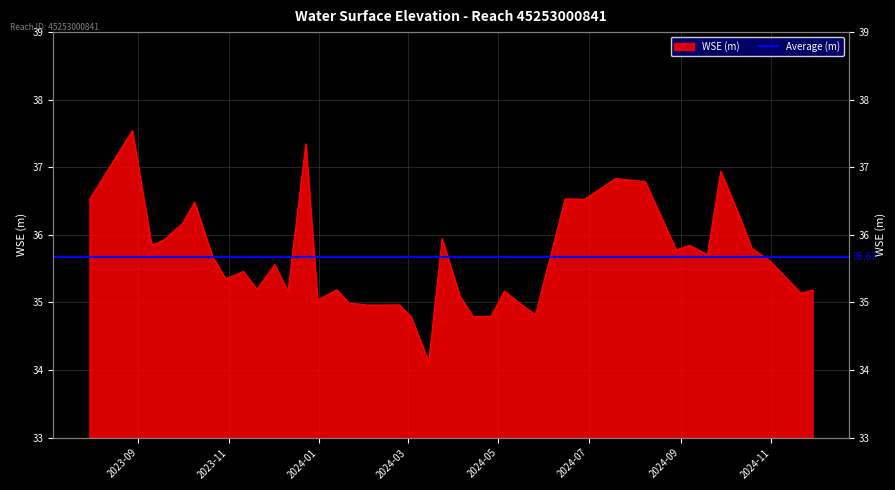

Which has a higher value, 2023-12-02 or 2024-05-17?

2023-12-02